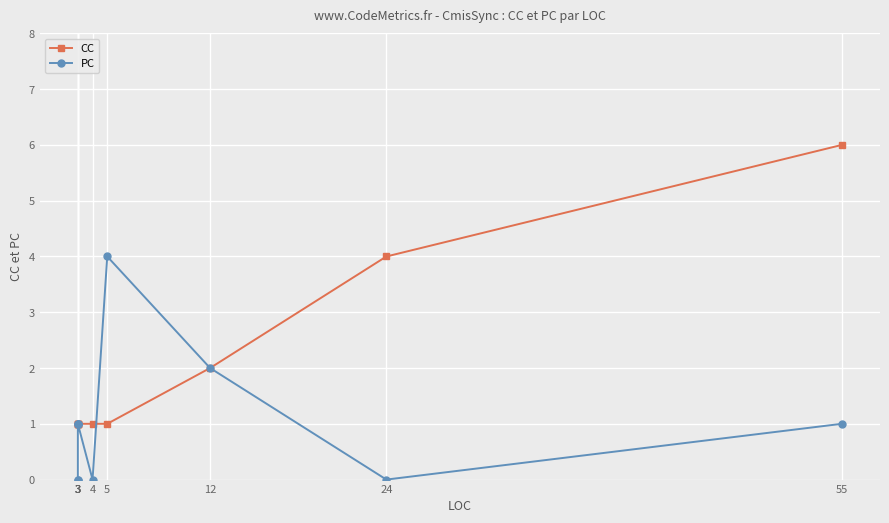

How many PC values are between 0 and 1?

8